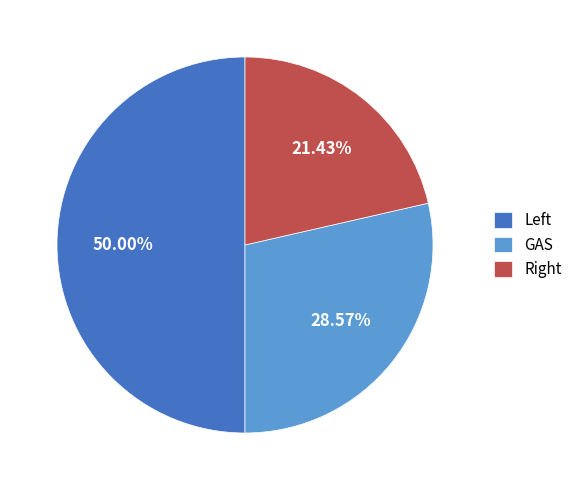

The GAS slice represents 14% of the pie. True or false?

False